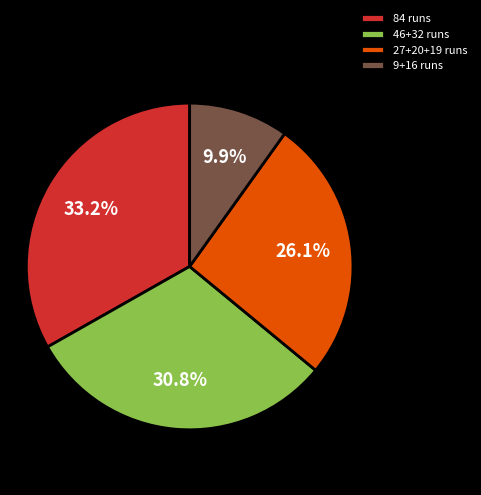

Which category has the smallest portion of the pie?

9+16 runs